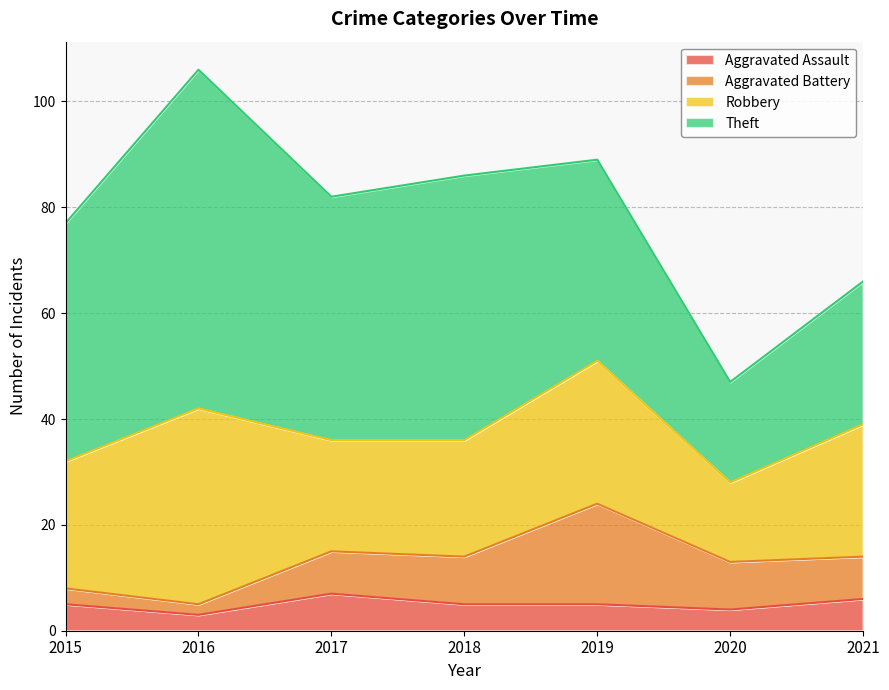

Which has a higher value, 2016 or 2015?

2015